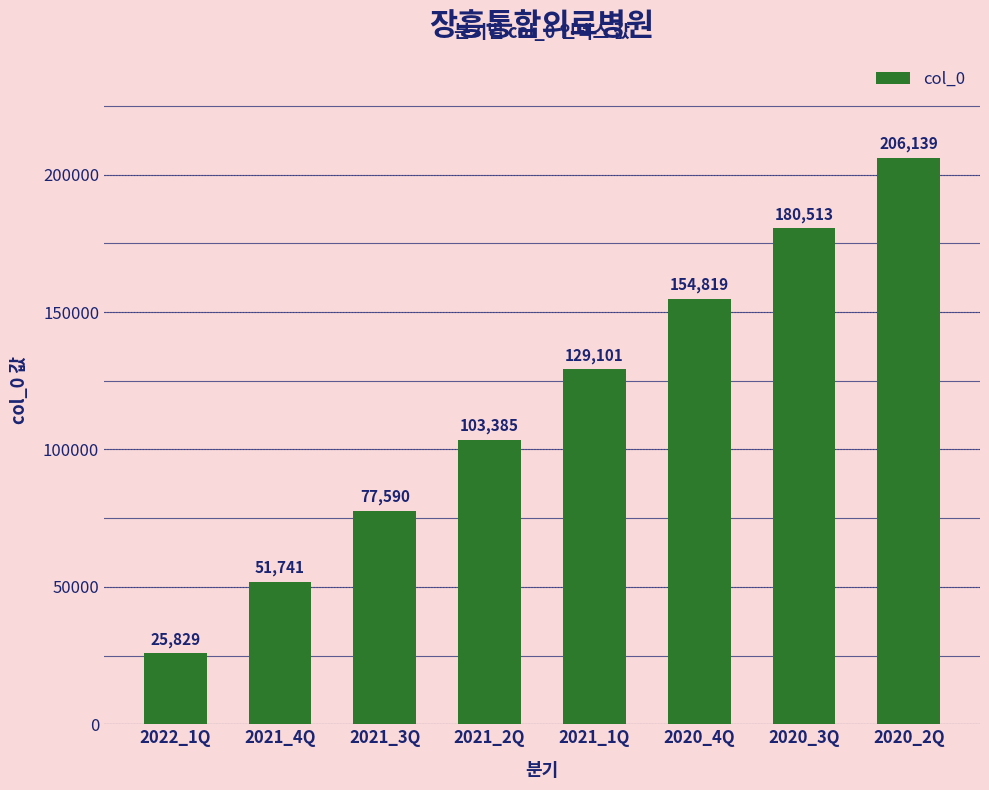

Which has a higher value, 2022_1Q or 2020_3Q?

2020_3Q